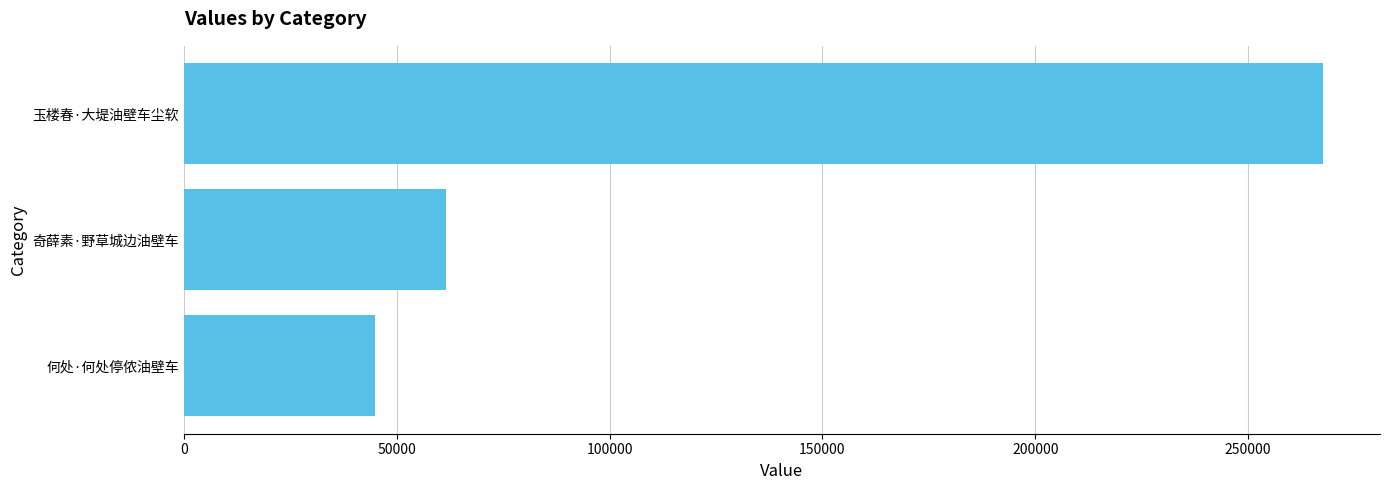

Reading top to bottom, what are all the values shown in this chart?

267608	61455	44823